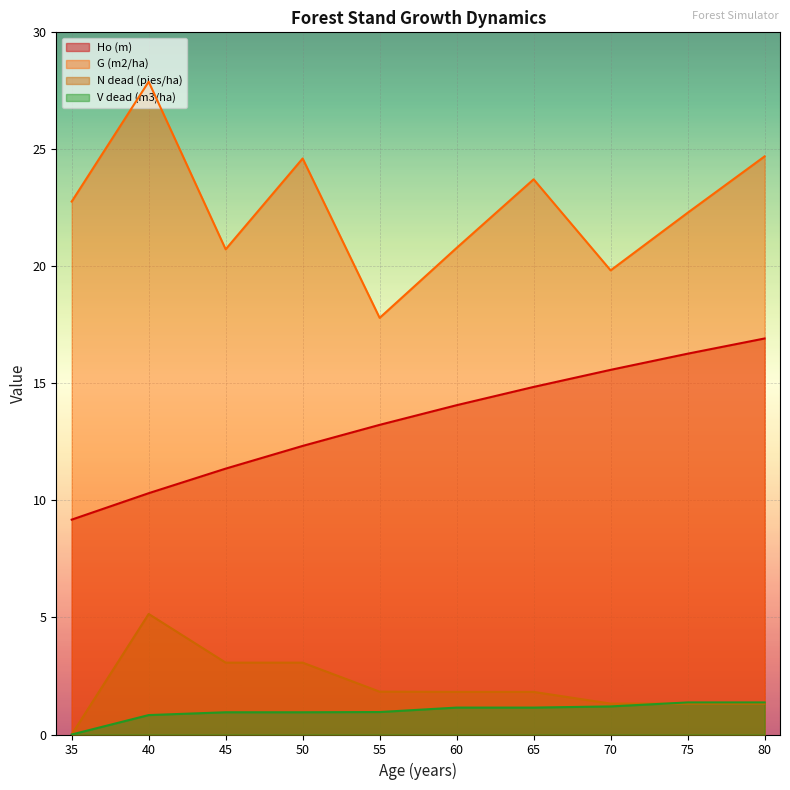

What are all the series names shown in the legend?

Ho (m), G (m2/ha), N dead (pies/ha), V dead (m3/ha)